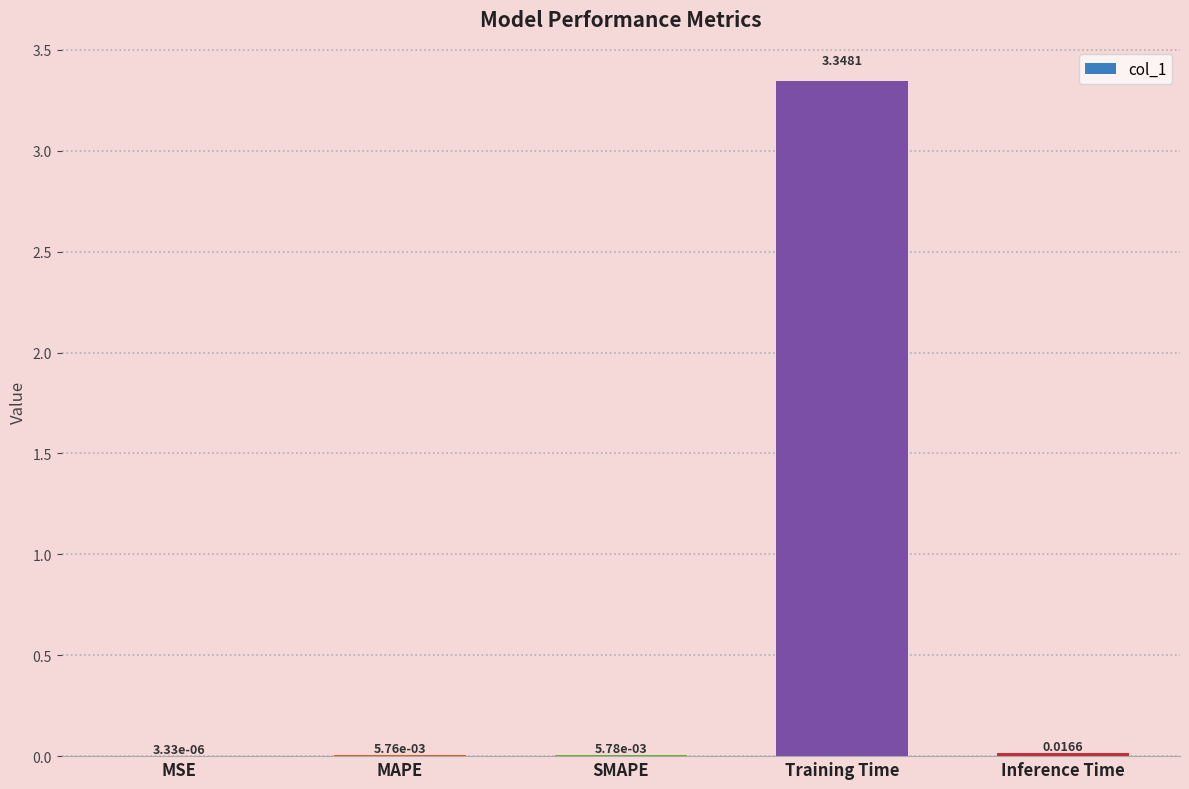

What is the average value?

0.7